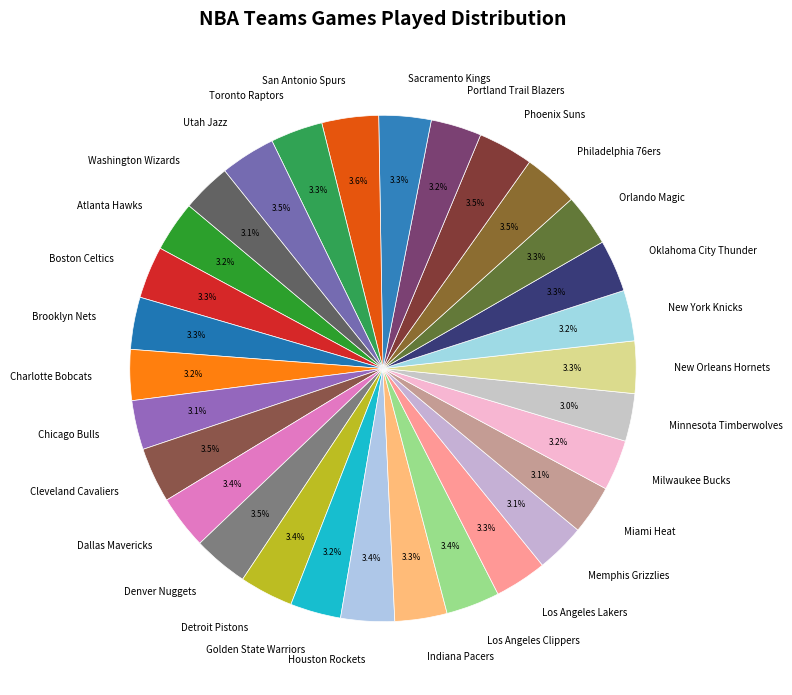

To the nearest percent, what is the difference between the largest and smallest slice percentages?

1%